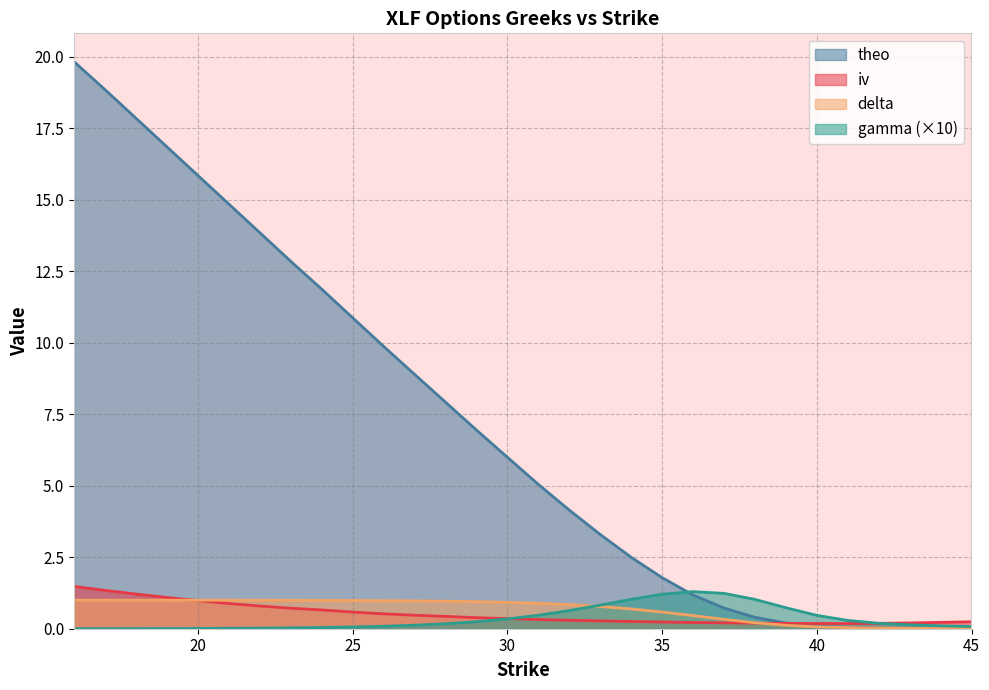

What is the difference between the maximum and minimum values in the iv series?

1.3